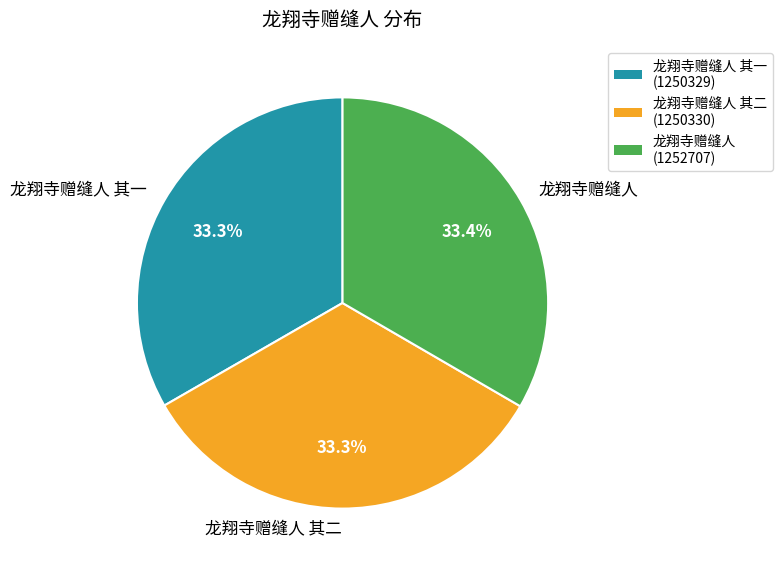

Is it true that 龙翔寺赠缝人 其一 is 33% of the pie?

True